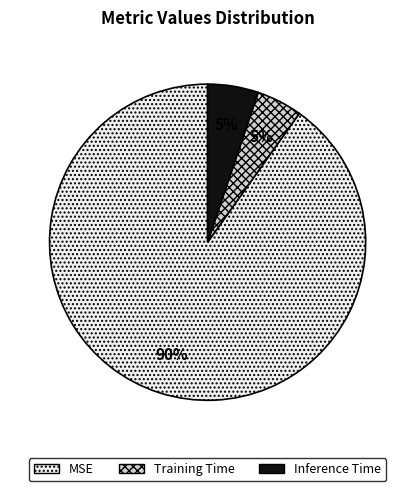

Do Inference Time and Training Time together represent more than half of the pie?

No